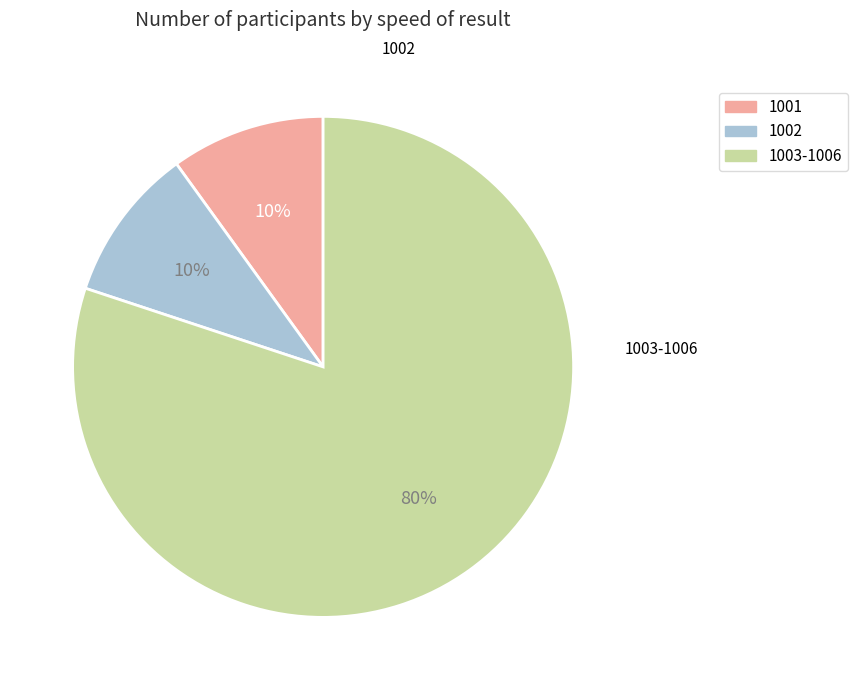

To the nearest percent, what is the average slice percentage?

33%